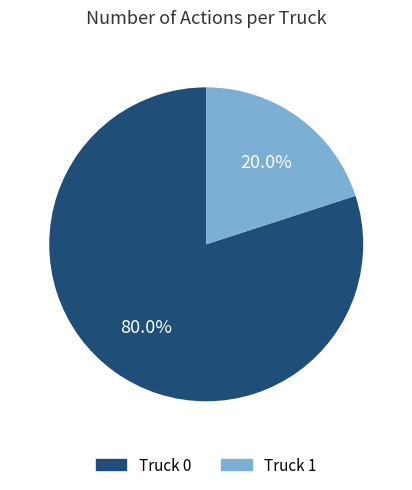

How many slices are in this pie chart?

2